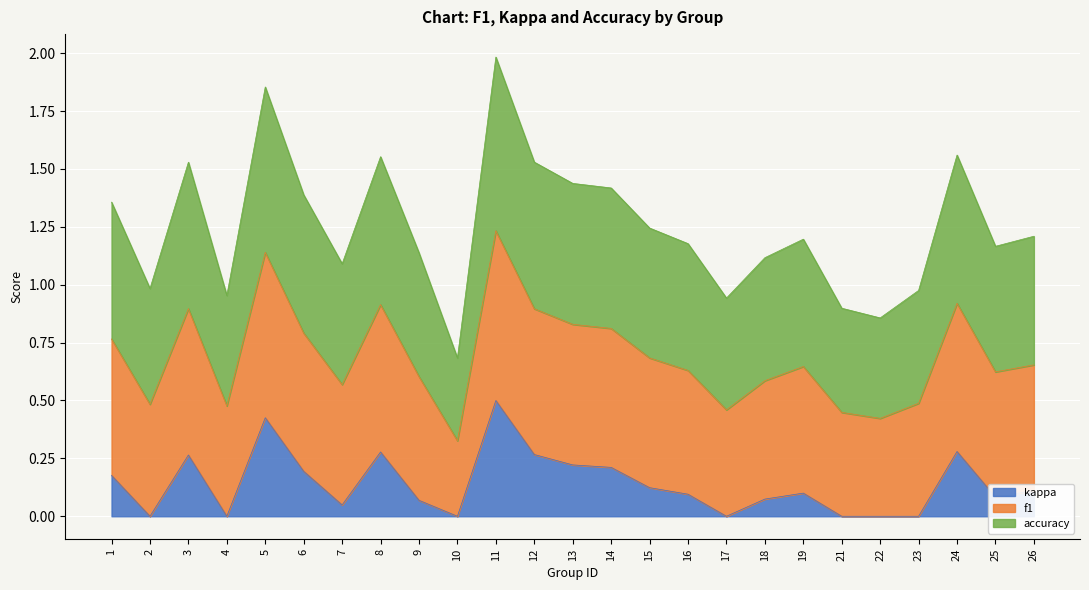

What are all the series names shown in the legend?

kappa, f1, accuracy